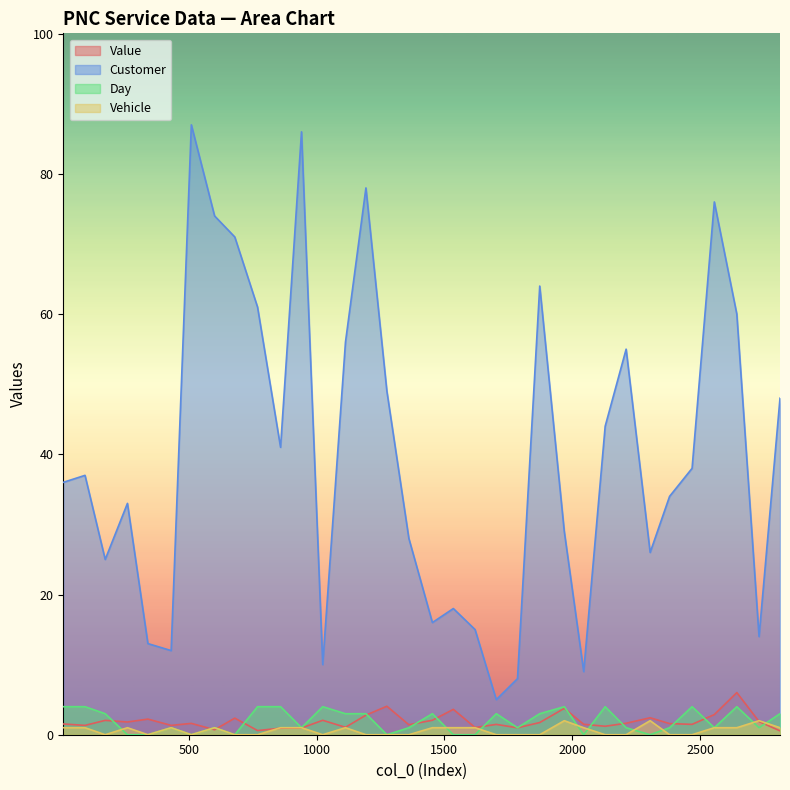

At 1275, list the series in order from largest to smallest.

Customer, Value, Day, Vehicle